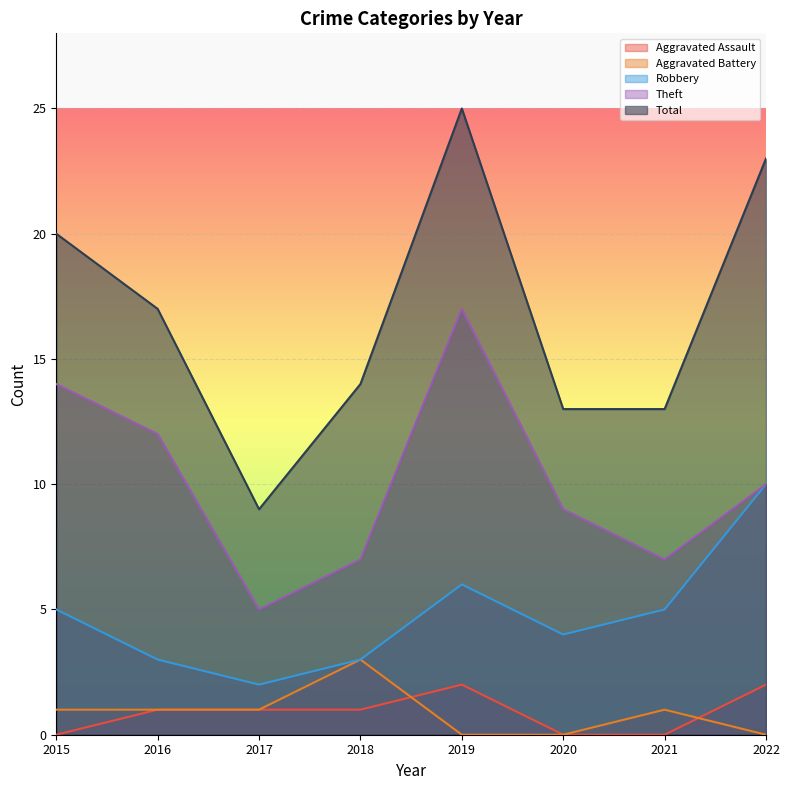

True or false: Theft and Total cross at least once.

False